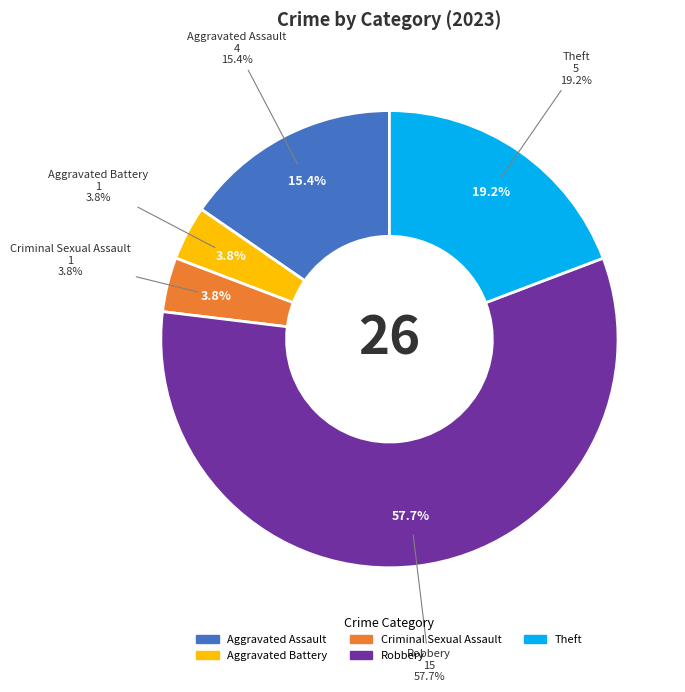

How many segments does this pie chart have?

5